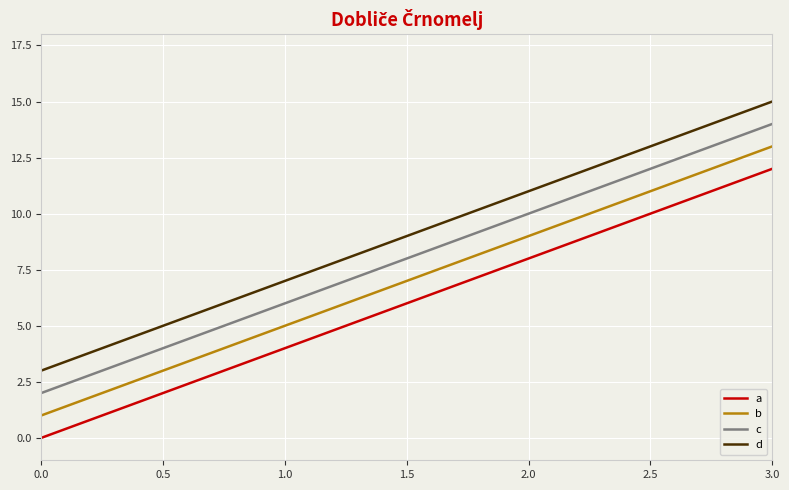

What is the difference between the maximum and minimum values in the b series?

12